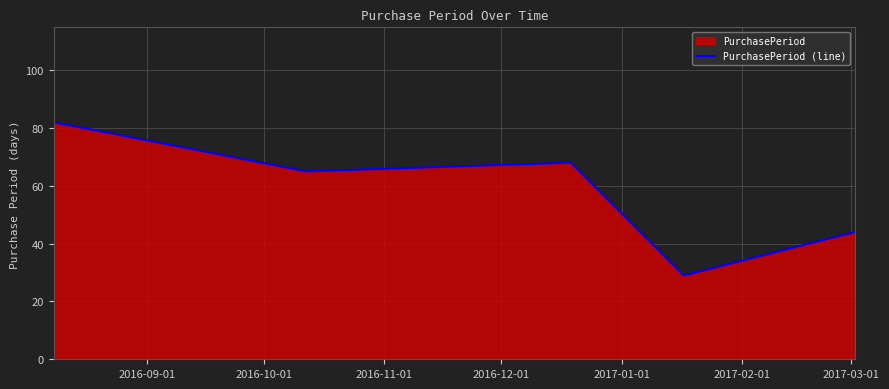

How many data points are above 65?

2